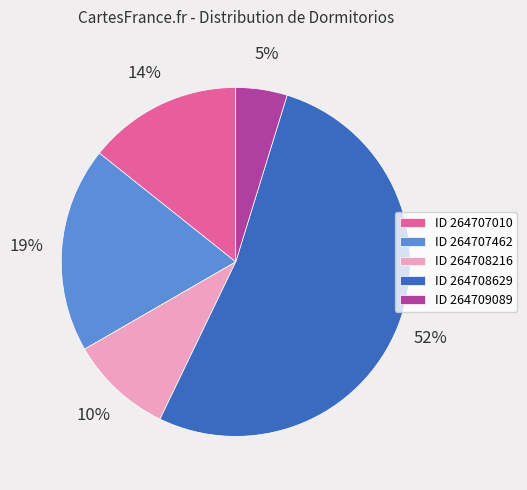

Which slice is the largest?

ID 264708629